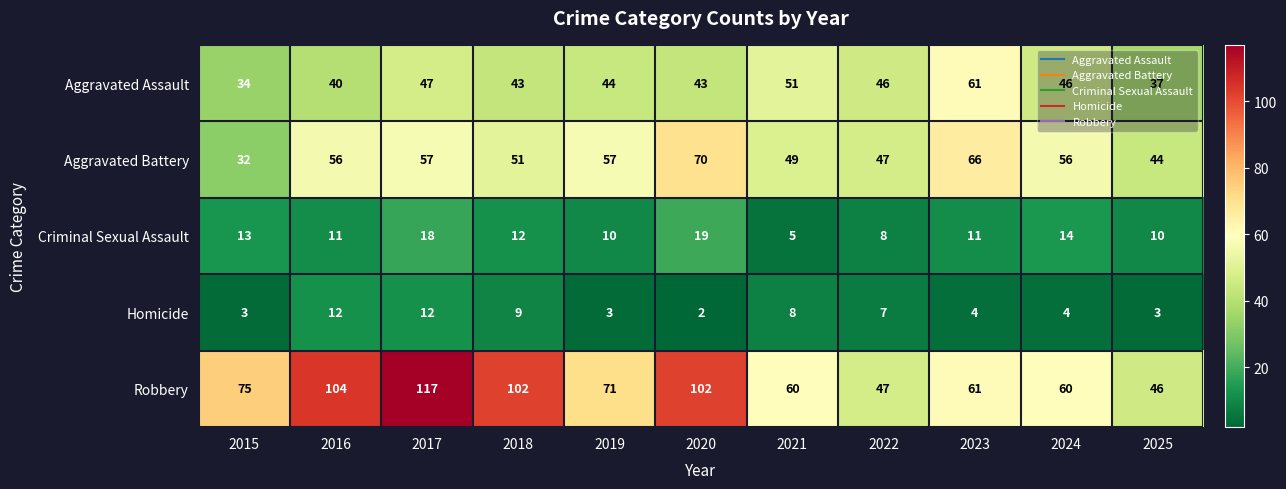

Which series has the largest range (max minus min)?

Robbery